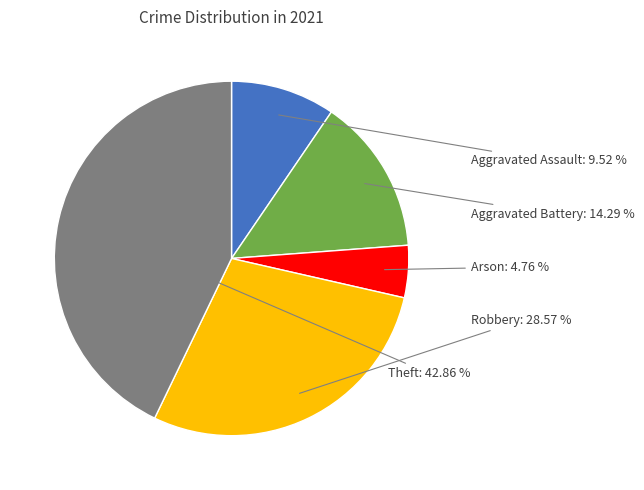

What is the smallest slice in the pie chart?

Arson